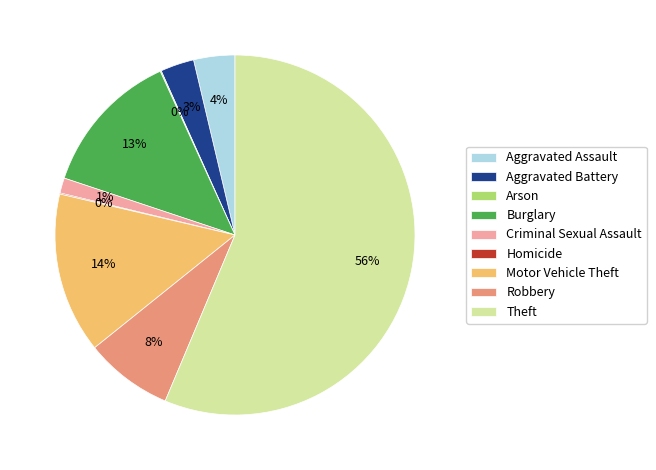

Is it true that Burglary is 21% of the pie?

False